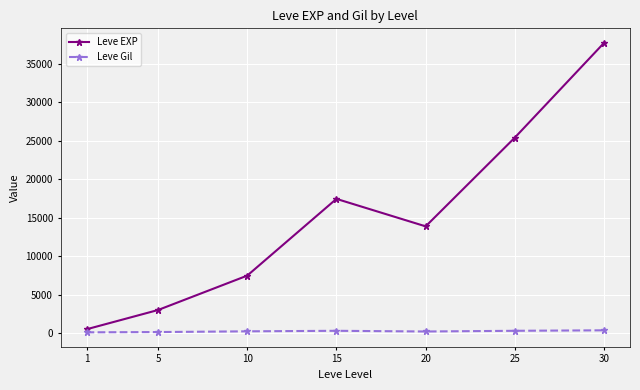

Which series has the largest range (max minus min)?

Leve EXP